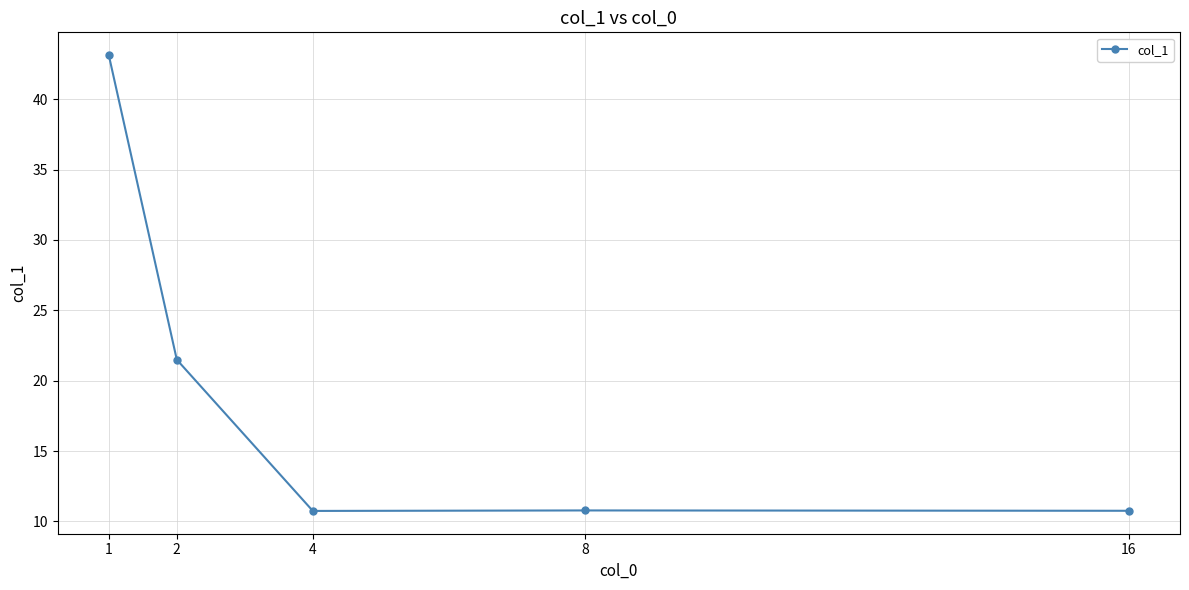

The chart shows a value of 10.8 at 16. True or false?

True